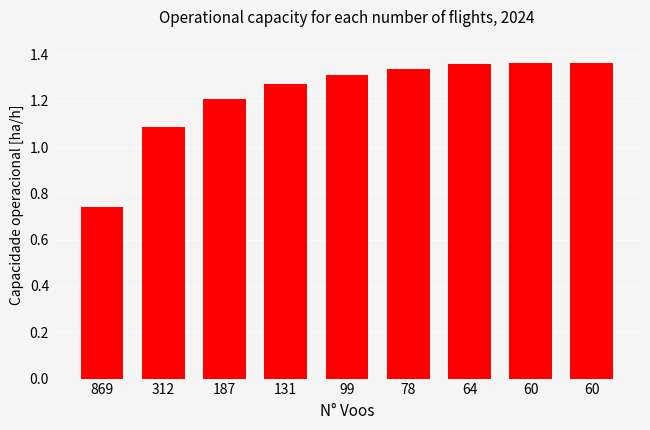

How many data points are above 1?

8